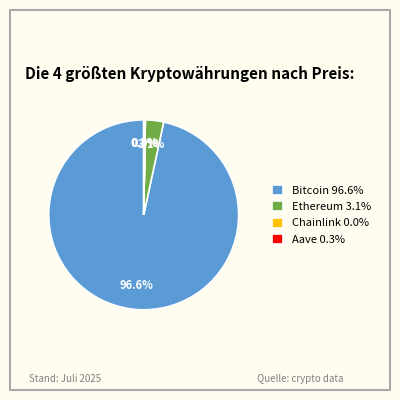

What is the ratio of the value at Bitcoin 96.6% to the value at Ethereum 3.1%?

31.2